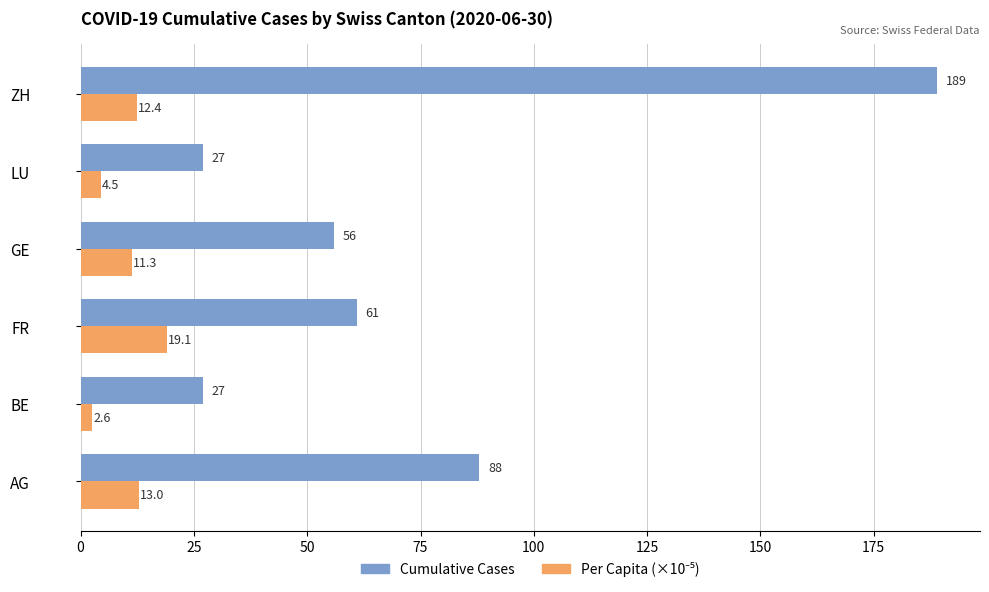

Which series has the largest total across all categories?

Cumulative Cases